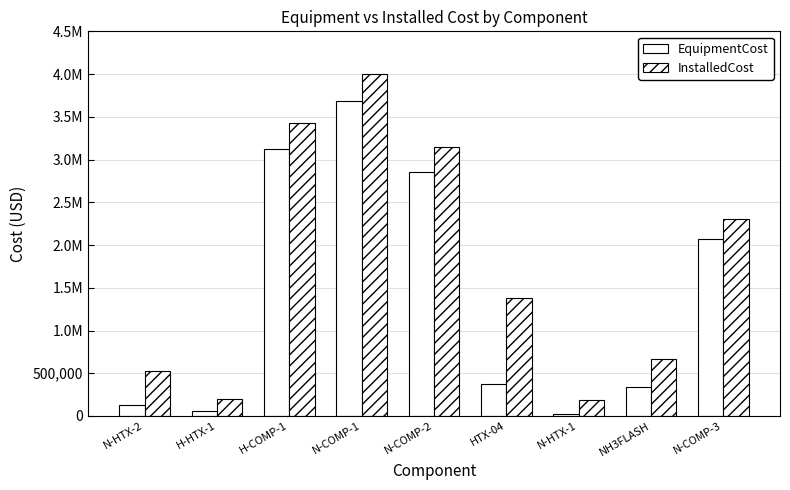

Does the chart contain any negative values?

No